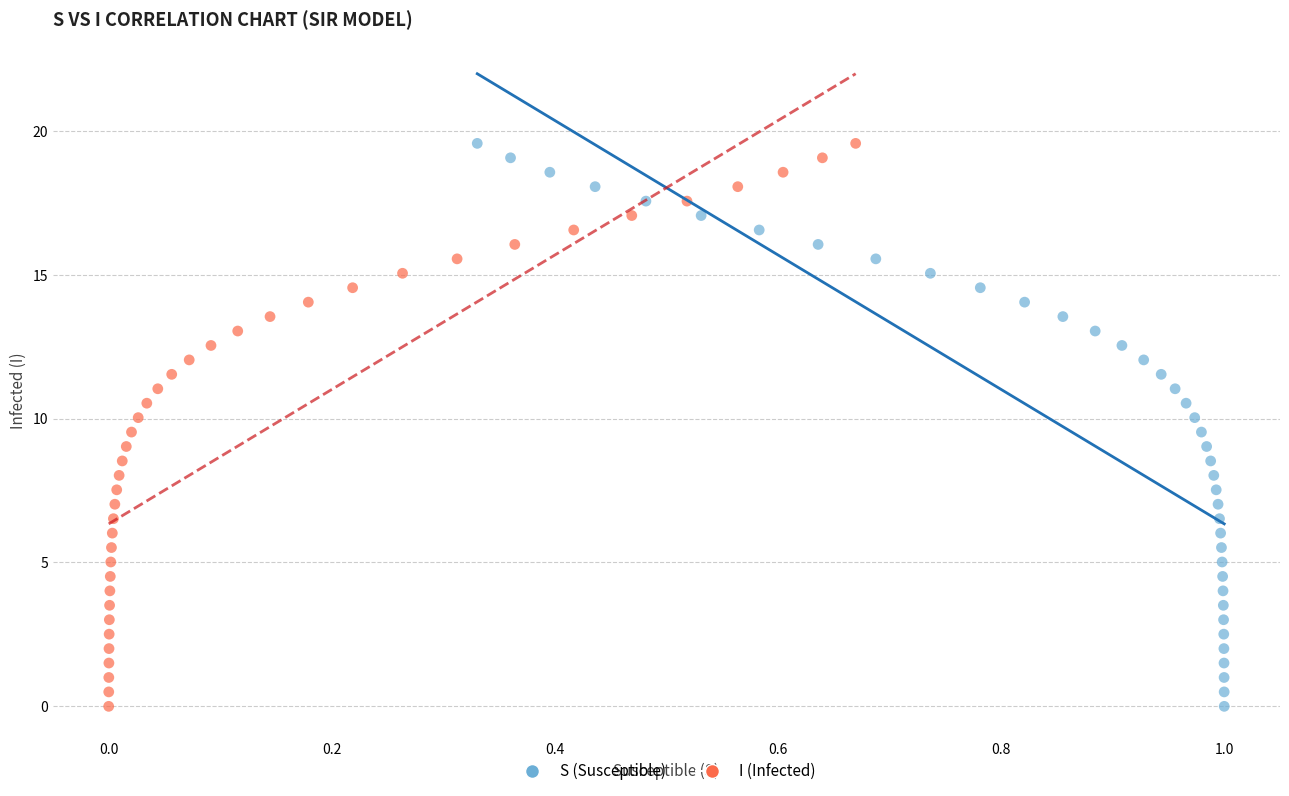

What are all the series names shown in the legend?

S (Susceptible), I (Infected)